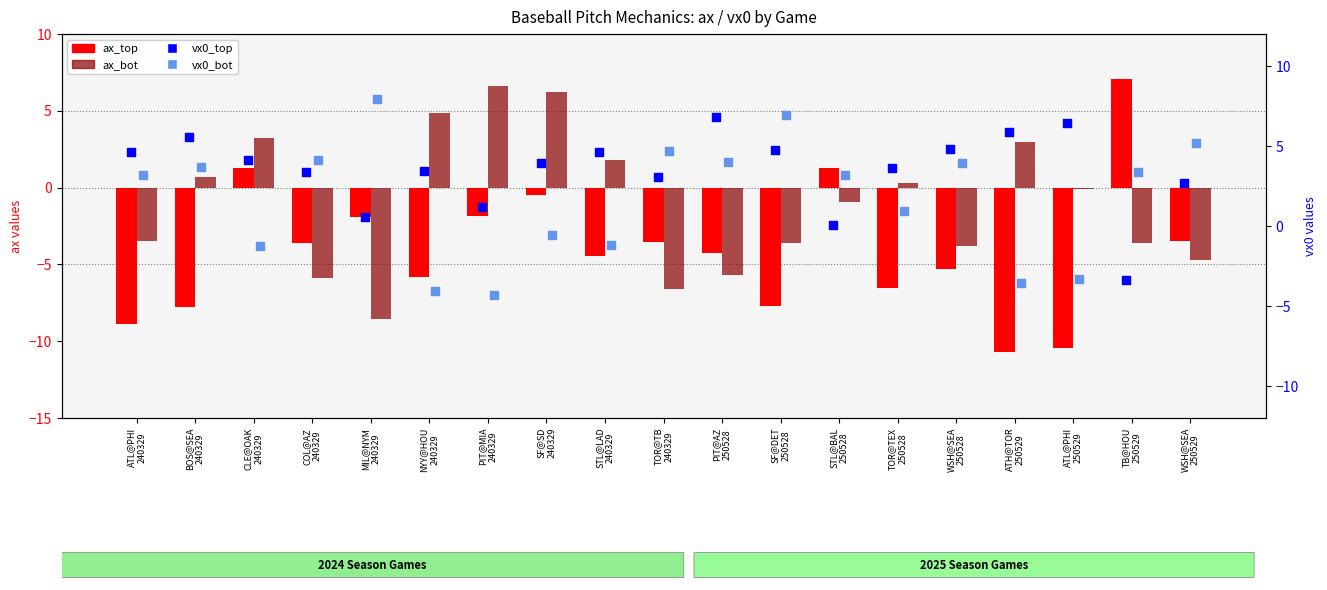

At how many categories does at least one series exceed -6?

19